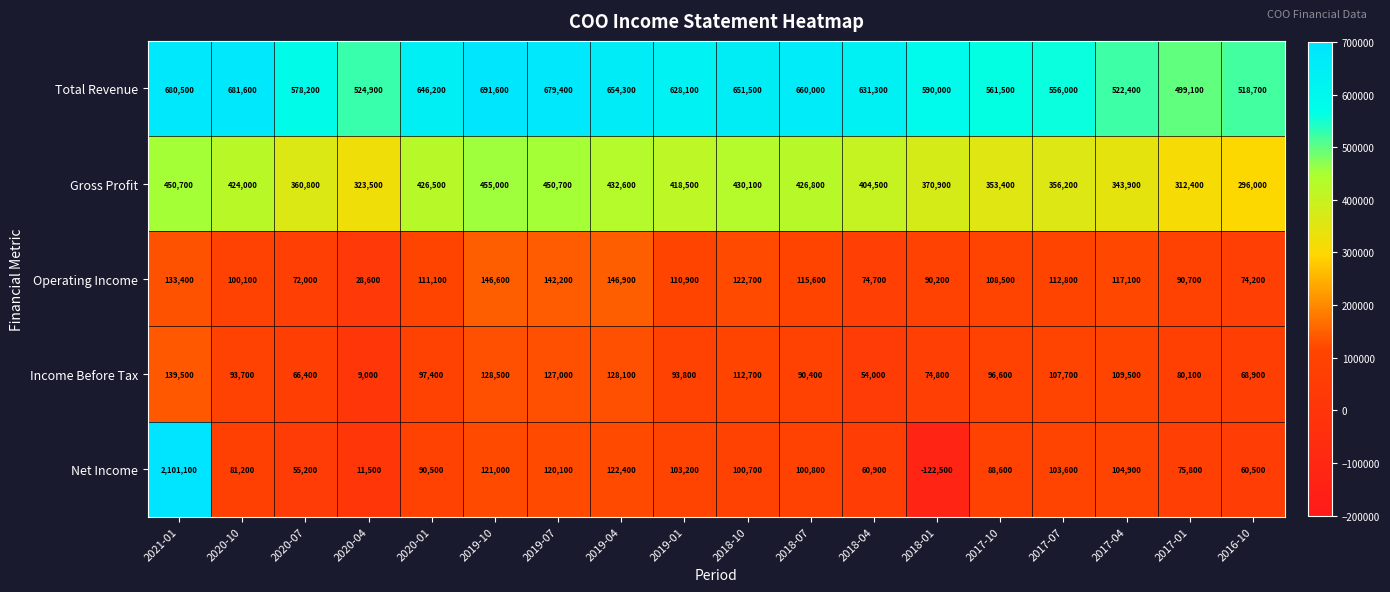

True or false: Gross Profit has a value of 450700 at 2019-07.

True